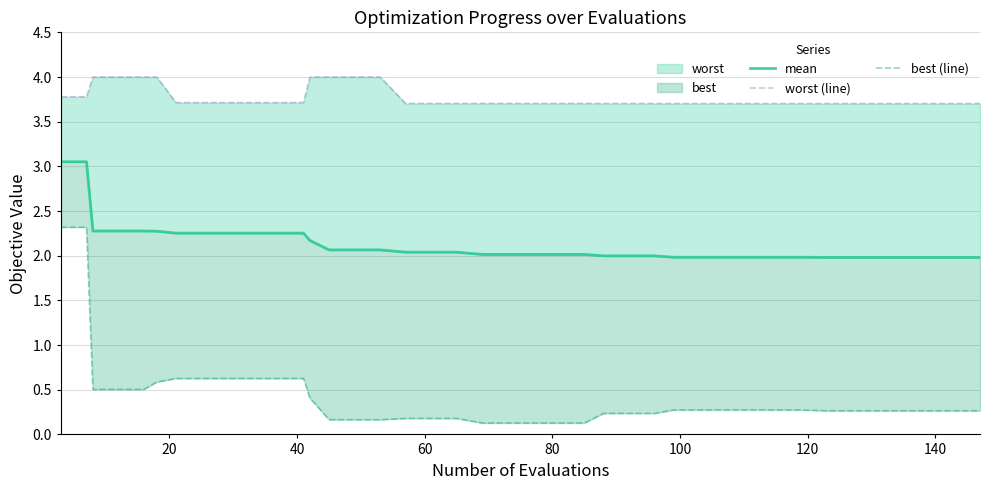

What is the maximum value for worst (line)?

4.0